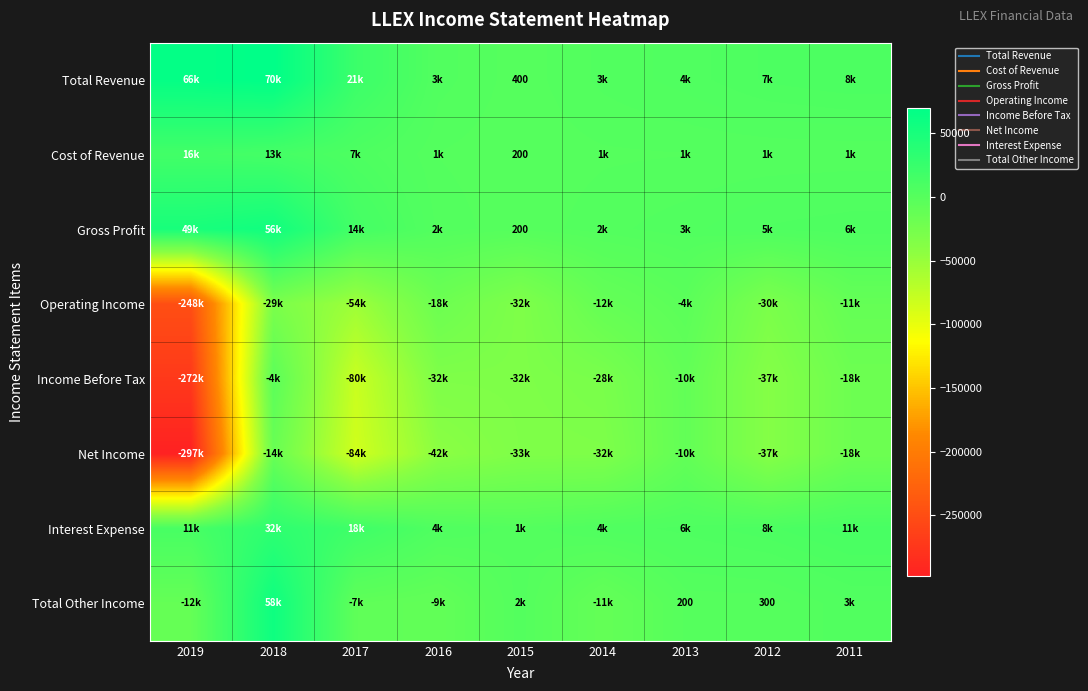

How many data points in Total Other Income are less than 200?

4